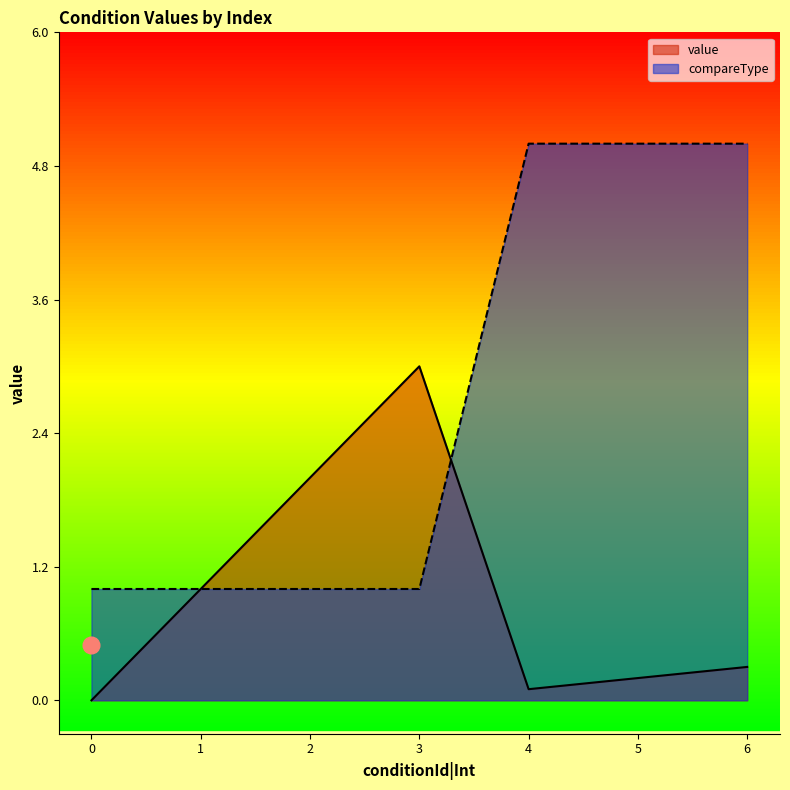

Is the value of value at 6 greater than the value of compareType at 1?

No